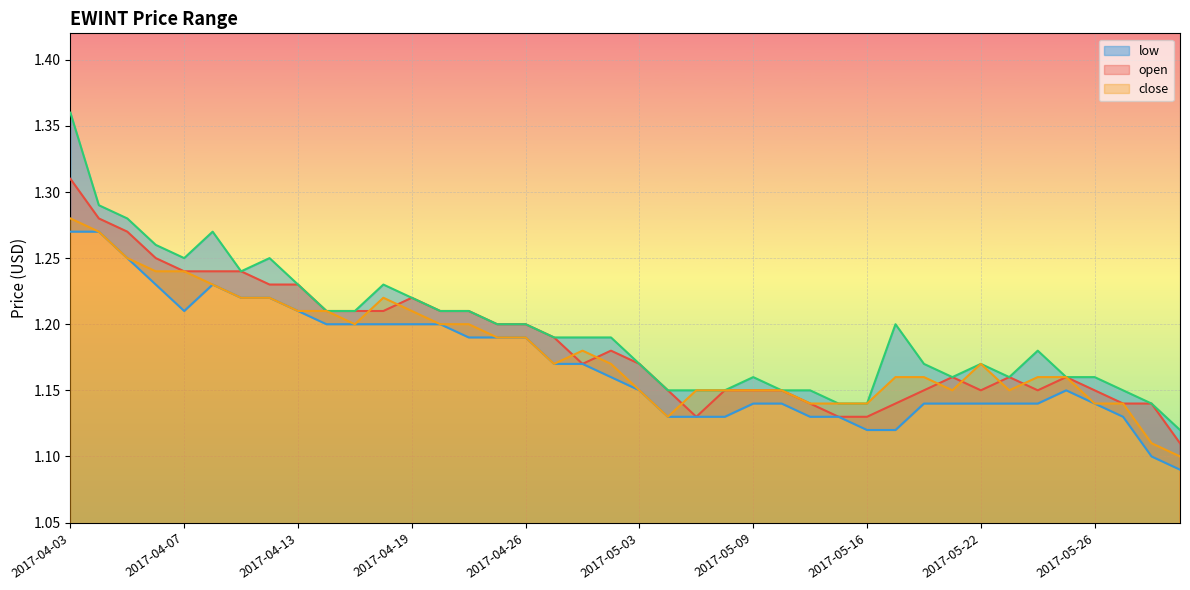

Rank the categories by close value from lowest to highest.

2017-05-31, 2017-05-30, 2017-05-04, 2017-05-12, 2017-05-15, 2017-05-16, 2017-05-26, 2017-05-29, 2017-05-03, 2017-05-05, 2017-05-08, 2017-05-09, 2017-05-11, 2017-05-19, 2017-05-23, 2017-05-17, 2017-05-18, 2017-05-24, 2017-05-25, 2017-04-27, 2017-05-02, 2017-05-22, 2017-04-28, 2017-04-25, 2017-04-26, 2017-04-17, 2017-04-20, 2017-04-21, 2017-04-13, 2017-04-14, 2017-04-19, 2017-04-11, 2017-04-12, 2017-04-18, 2017-04-10, 2017-04-06, 2017-04-07, 2017-04-05, 2017-04-04, 2017-04-03